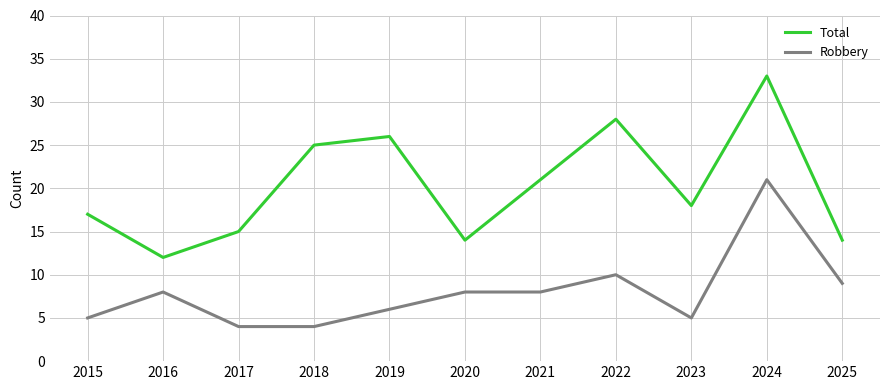

Reading left to right, what are all the values shown in this chart?

Total: 2015=17	2016=12	2017=15	2018=25	2019=26	2020=14	2021=21	2022=28	2023=18	2024=33	2025=14
Robbery: 2015=5	2016=8	2017=4	2018=4	2019=6	2020=8	2021=8	2022=10	2023=5	2024=21	2025=9